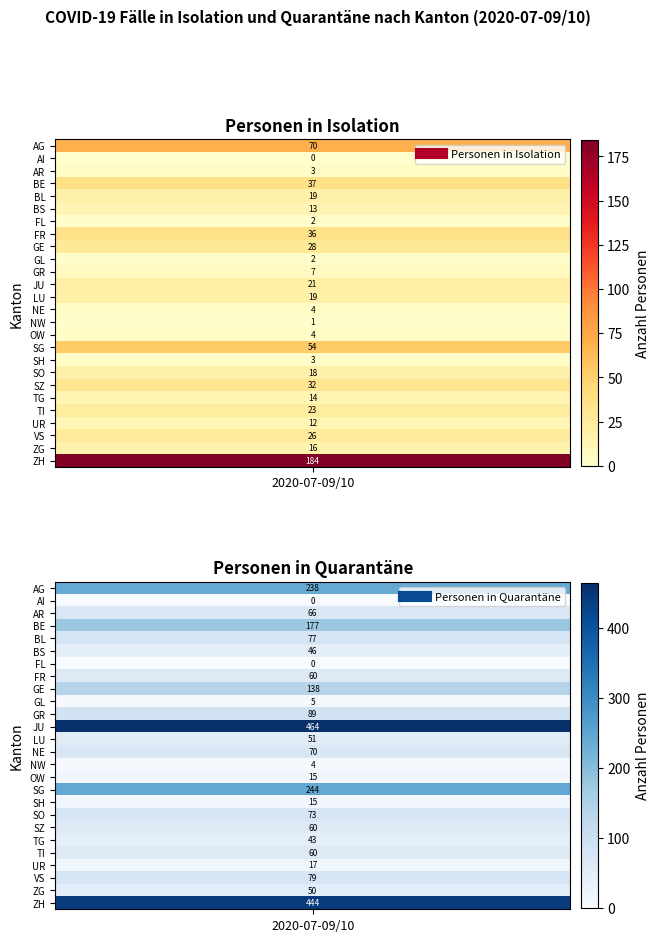

Reading left to right, transcribe all the data shown in this chart.

Personen in Isolation: 70	0	3	37	19	13	2	36	28	2	7	21	19	4	1	4	54	3	18	32	14	23	12	26	16	184
Personen in Quarantäne: 238	0	66	177	77	46	0	60	138	5	89	464	51	70	4	15	244	15	73	60	43	60	17	79	50	444